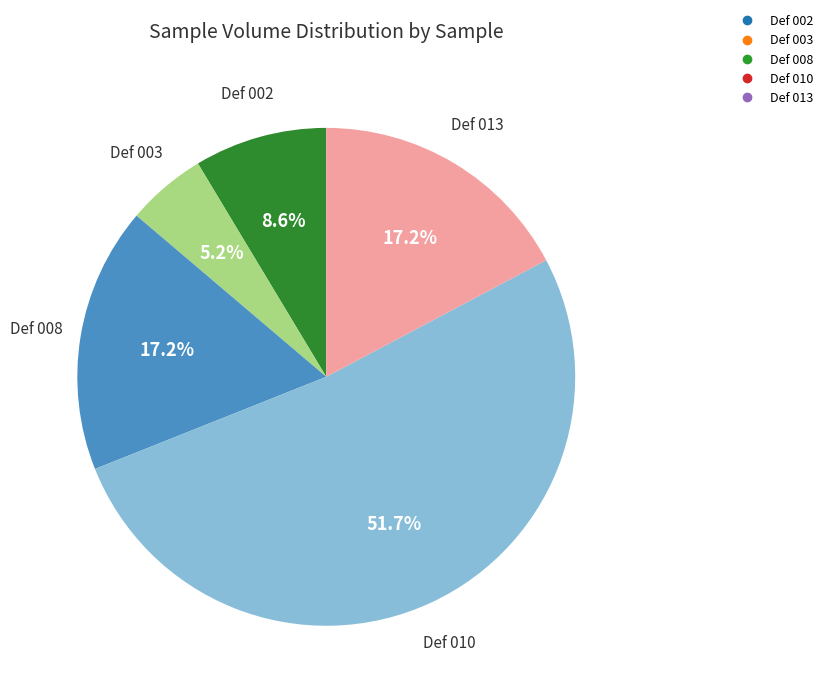

What is the majority slice?

Def 010